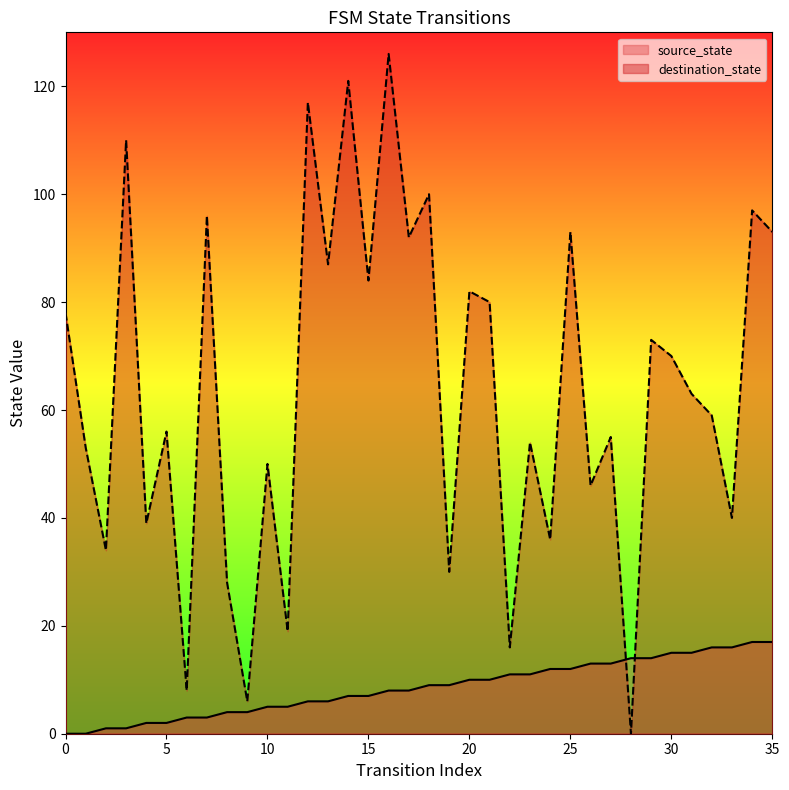

Which series has the largest total across all categories?

destination_state